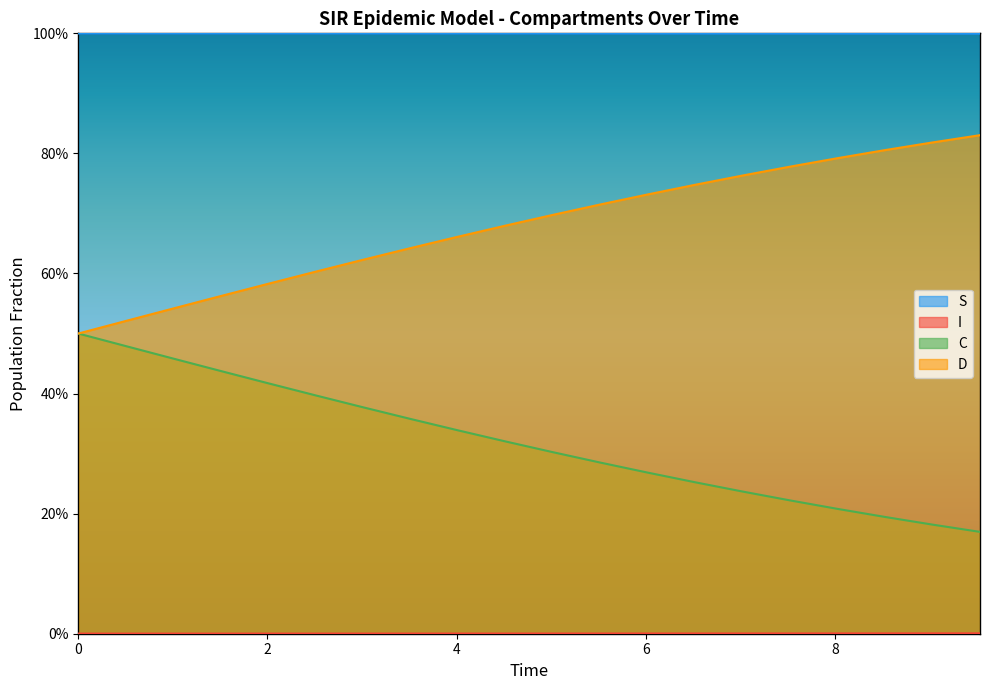

What is the spread (max minus min) of values at 14?

1.0